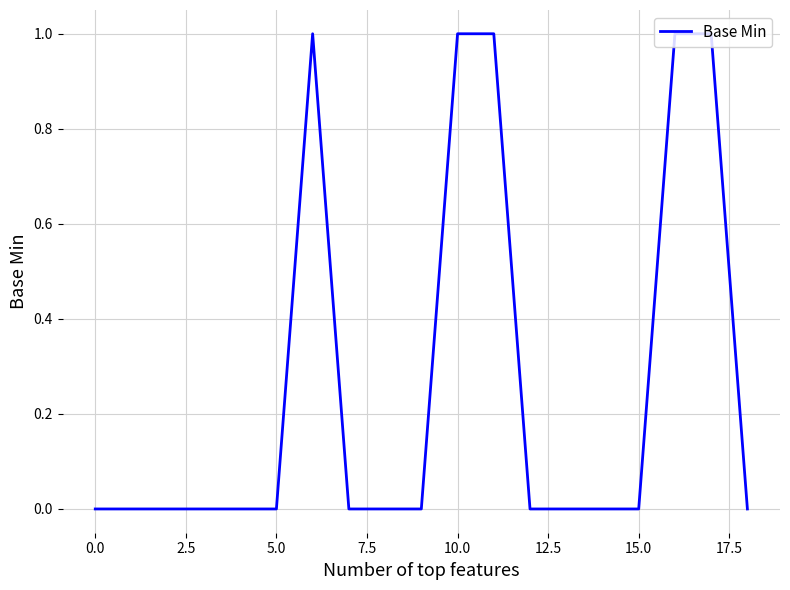

Count the values in the range 0 to 1.

19